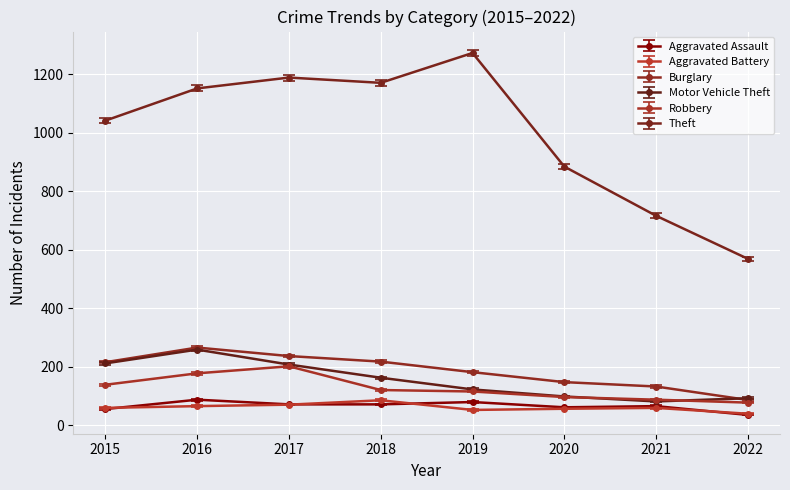

Which series changed the most between 2017 and 2020?

Theft